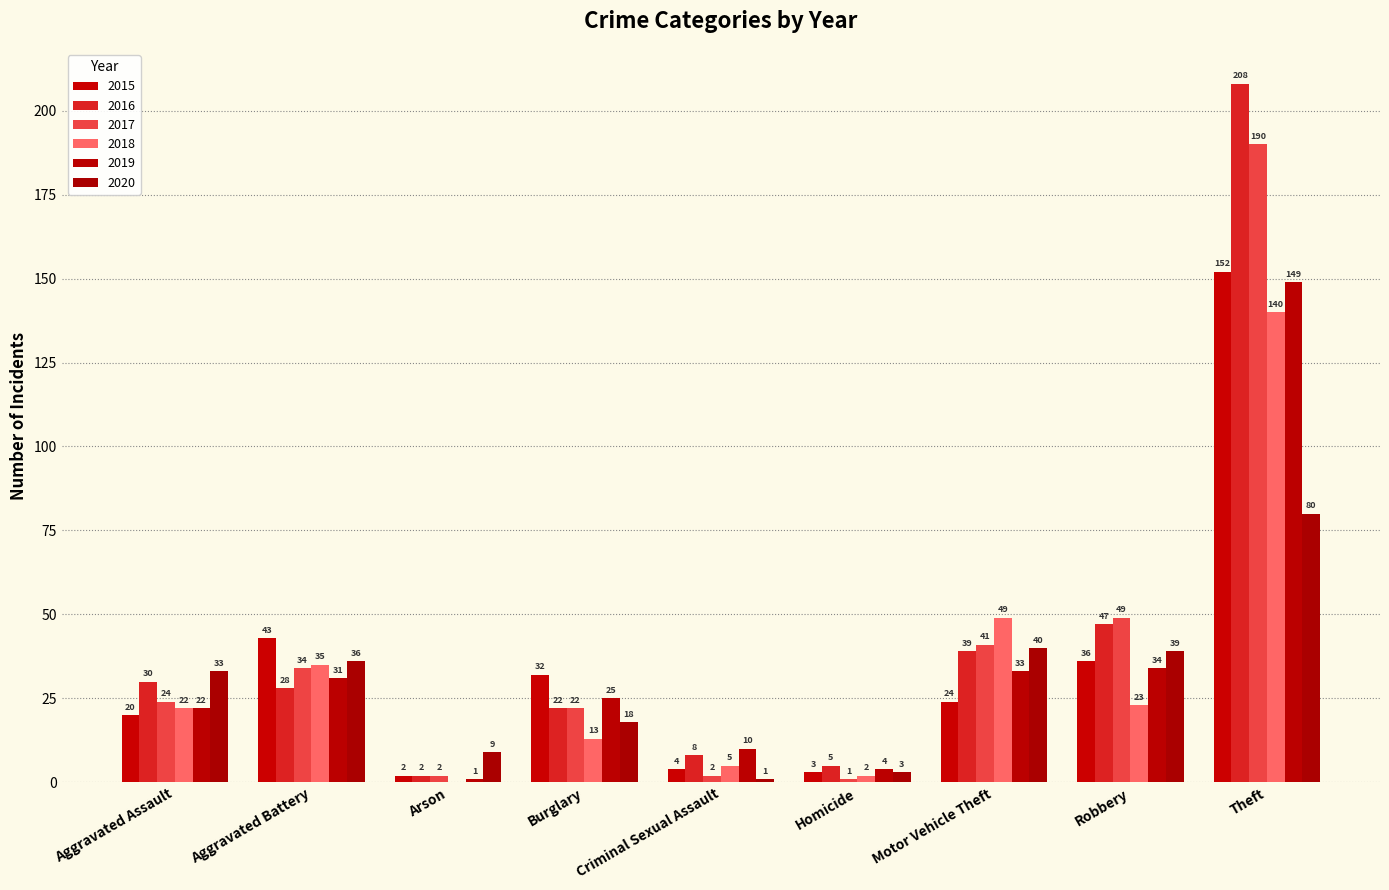

How many groups of bars are there?

9